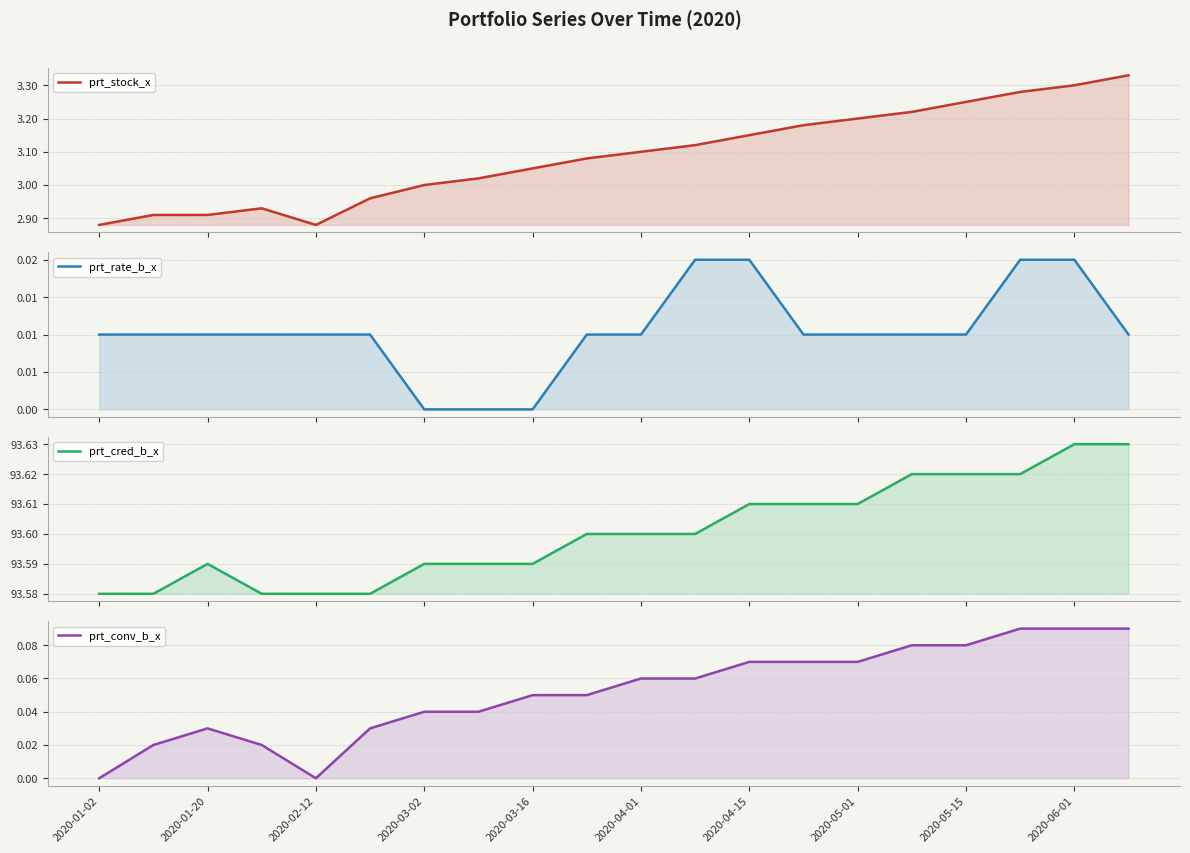

True or false: prt_stock_x and prt_conv_b_x intersect in this chart.

False